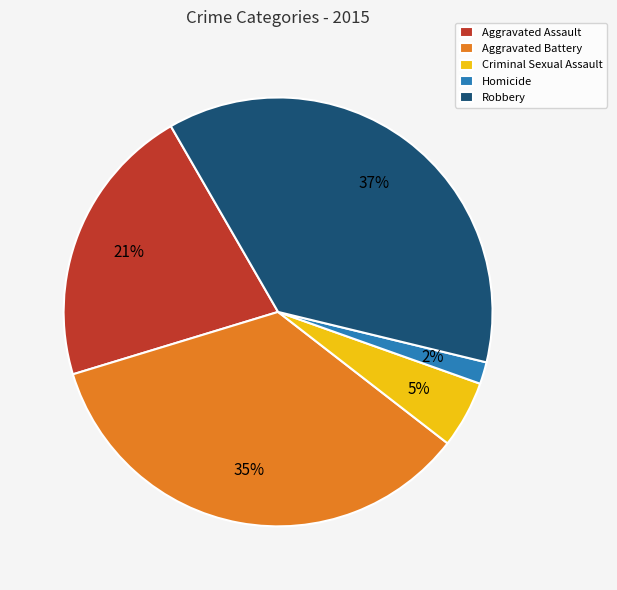

Which slice is the smallest?

Homicide